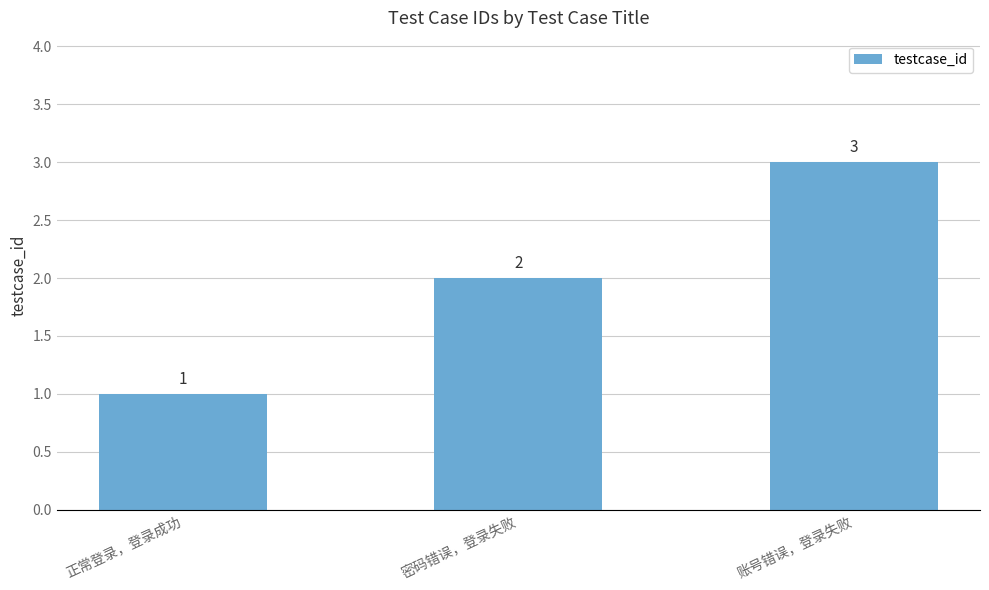

Reading left to right, transcribe all the data shown in this chart.

正常登录，登录成功=1	密码错误，登录失败=2	账号错误，登录失败=3